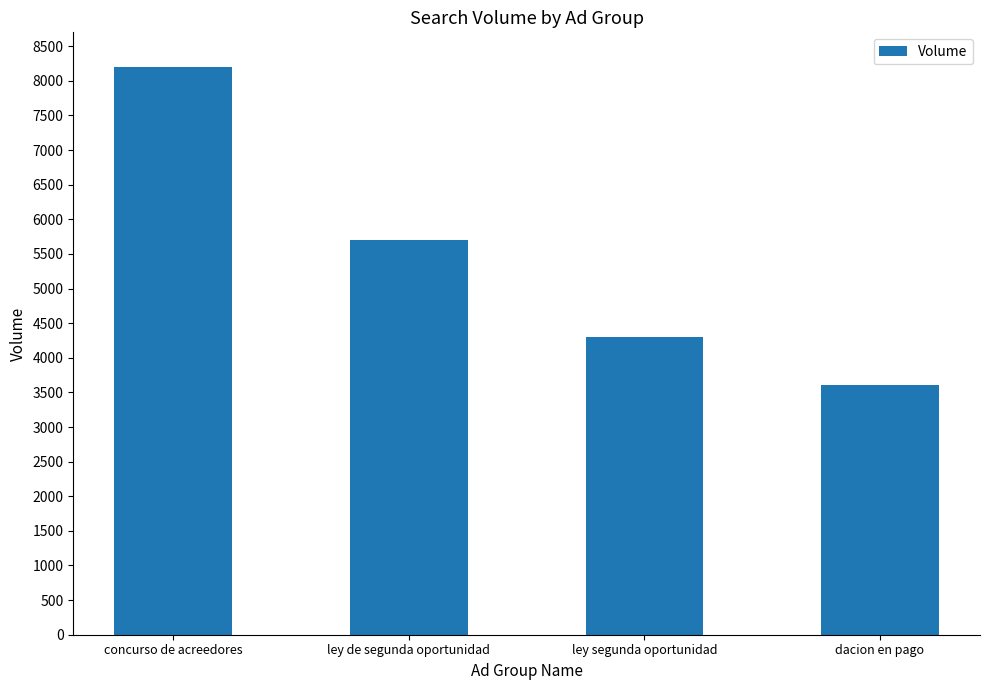

What is the sum of the values at ley segunda oportunidad and dacion en pago?

7900